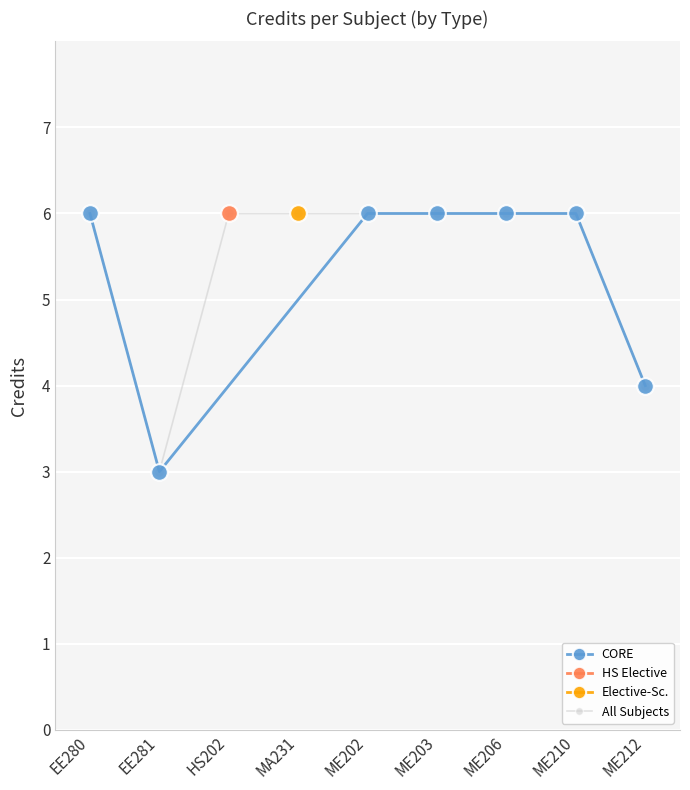

Which has a higher value, EE280 or ME206?

EE280